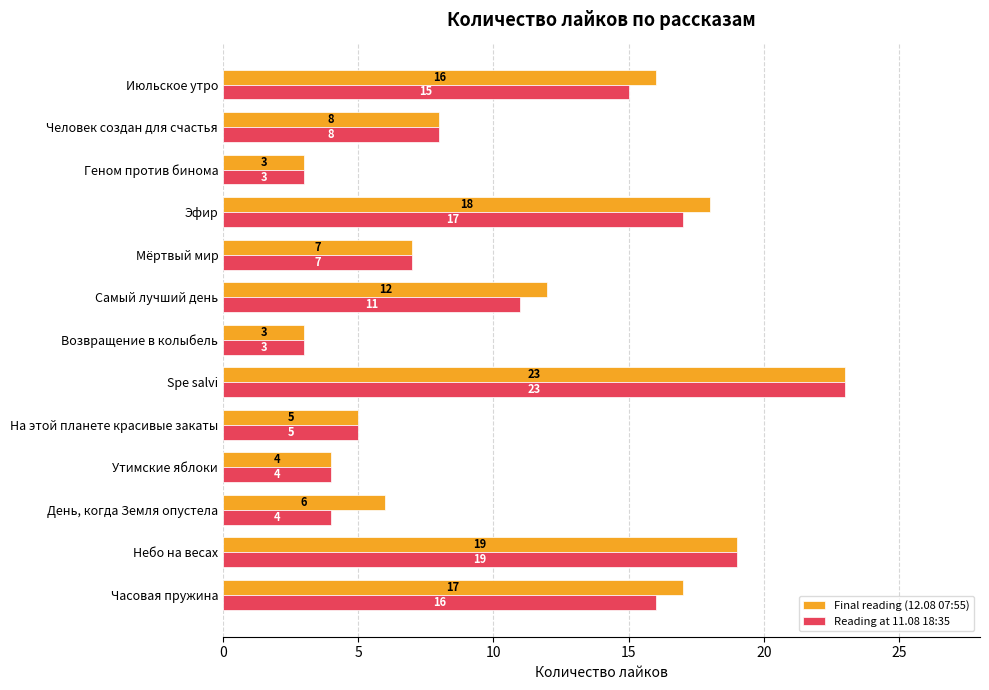

At how many categories does at least one series exceed 11?

6